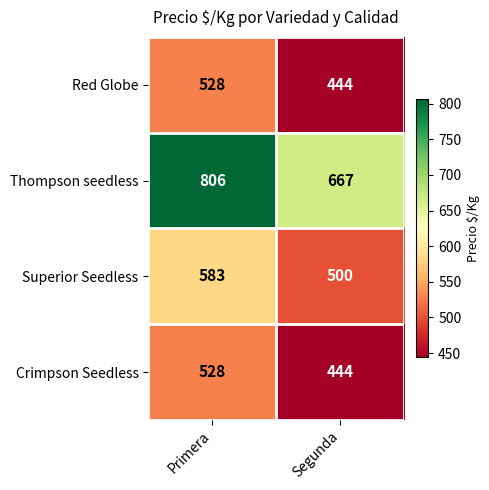

What is the total value across all series at Segunda?

2055